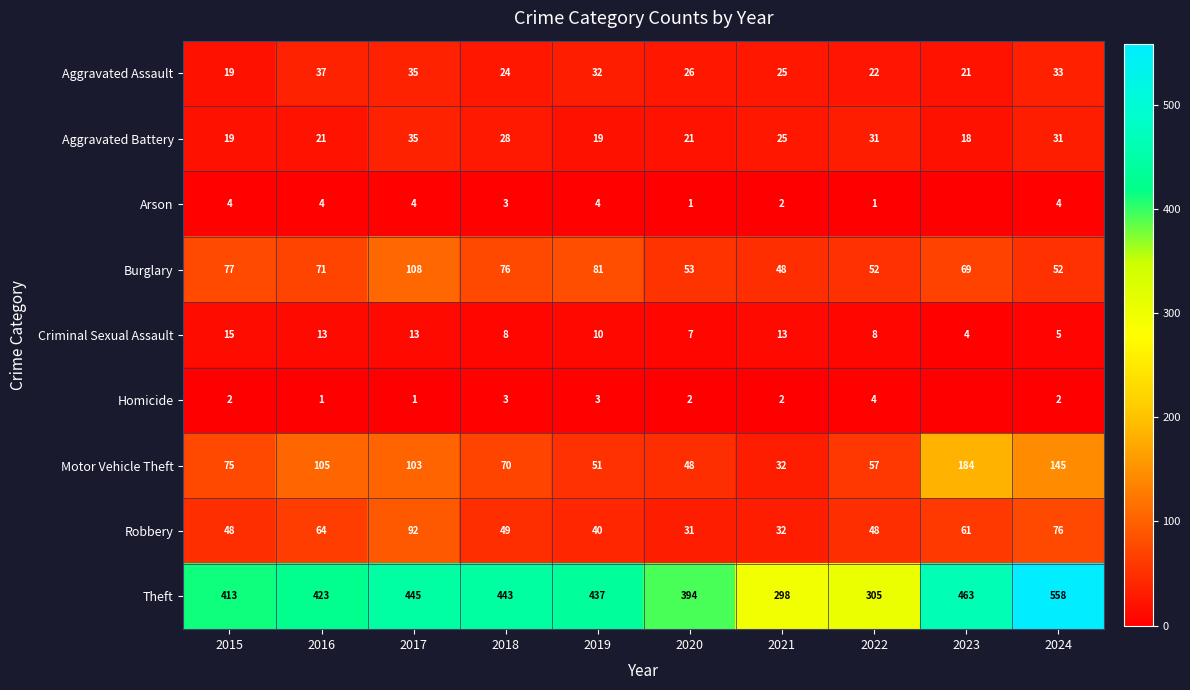

At which category is the sum across all series the highest?

2024